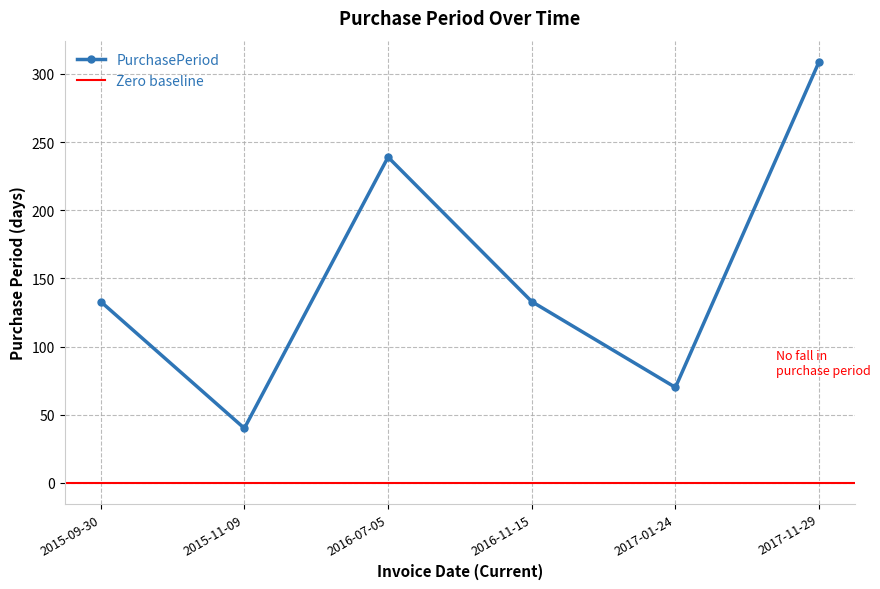

What is the value of the 4th point from the left?

133